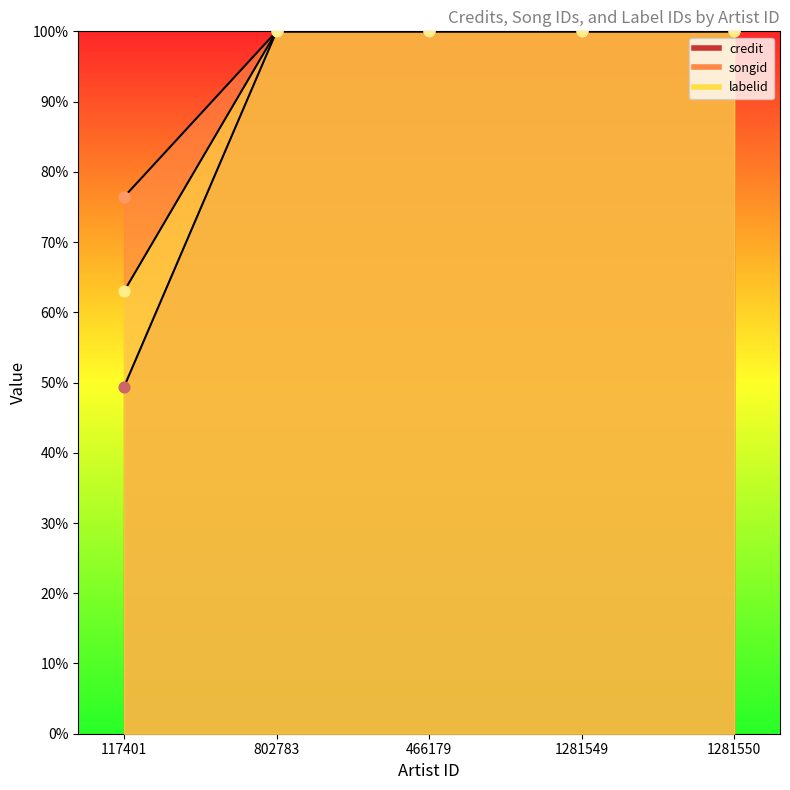

At how many categories does at least one series exceed 1984512?

4